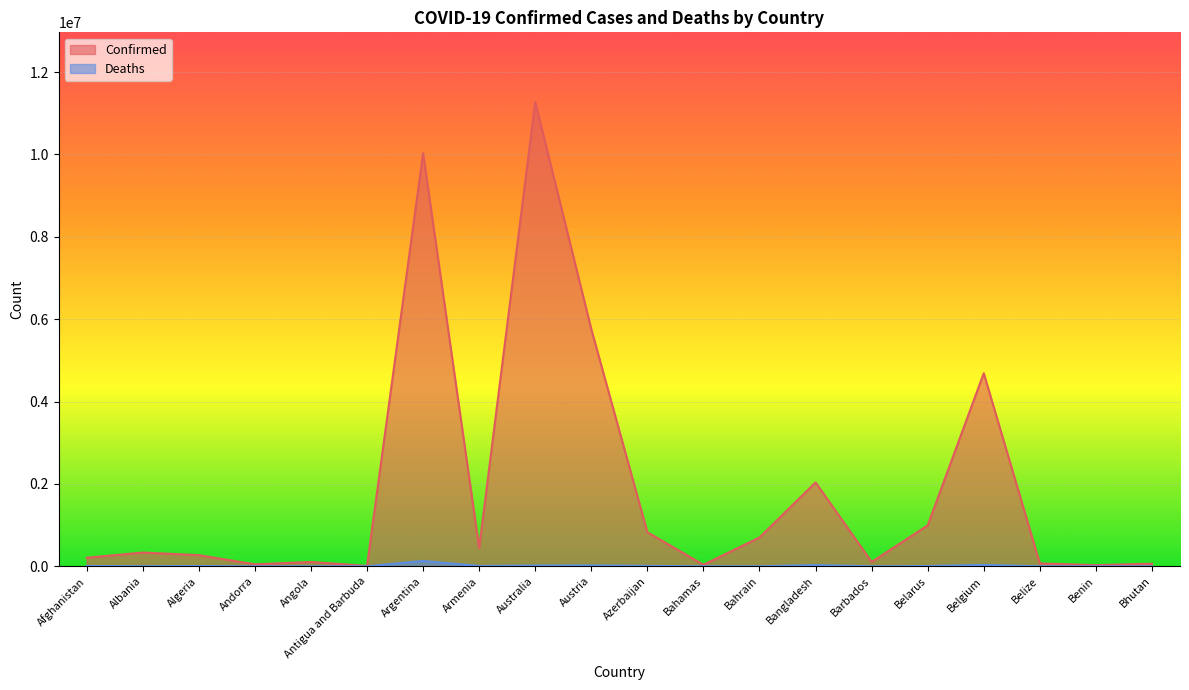

What is the lowest value of the Deaths series?

21